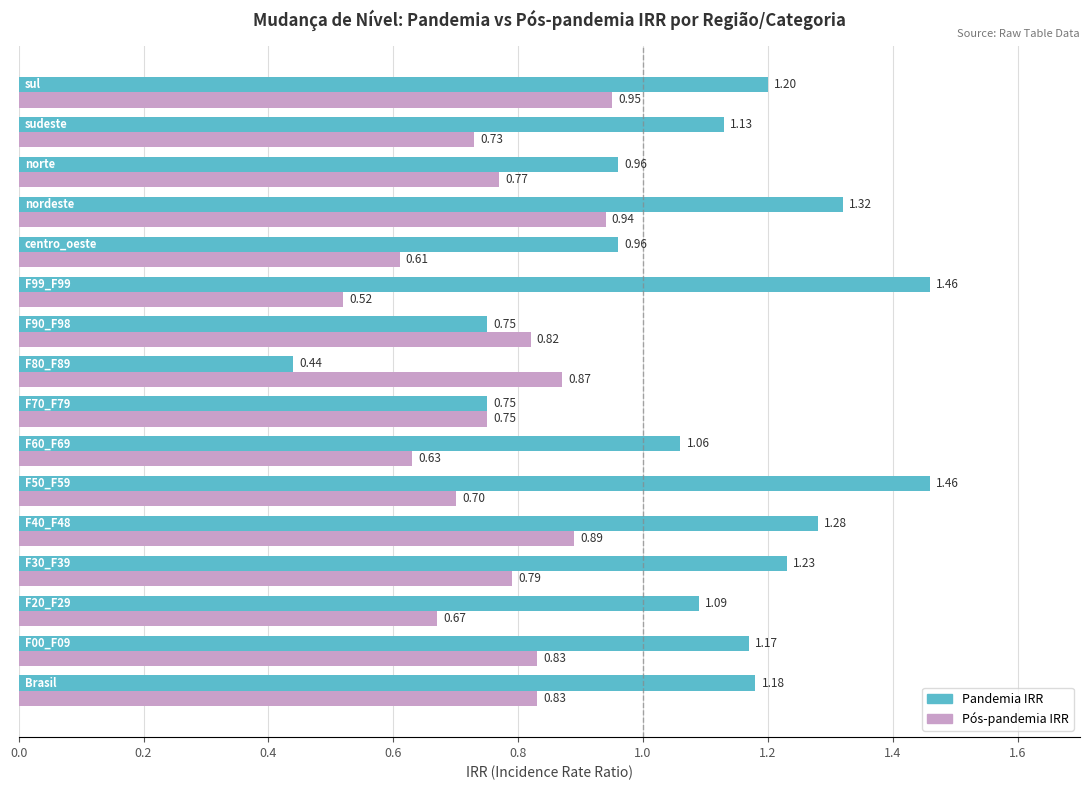

Rank the series by their average value, from highest to lowest.

Pandemia IRR, Pós-pandemia IRR